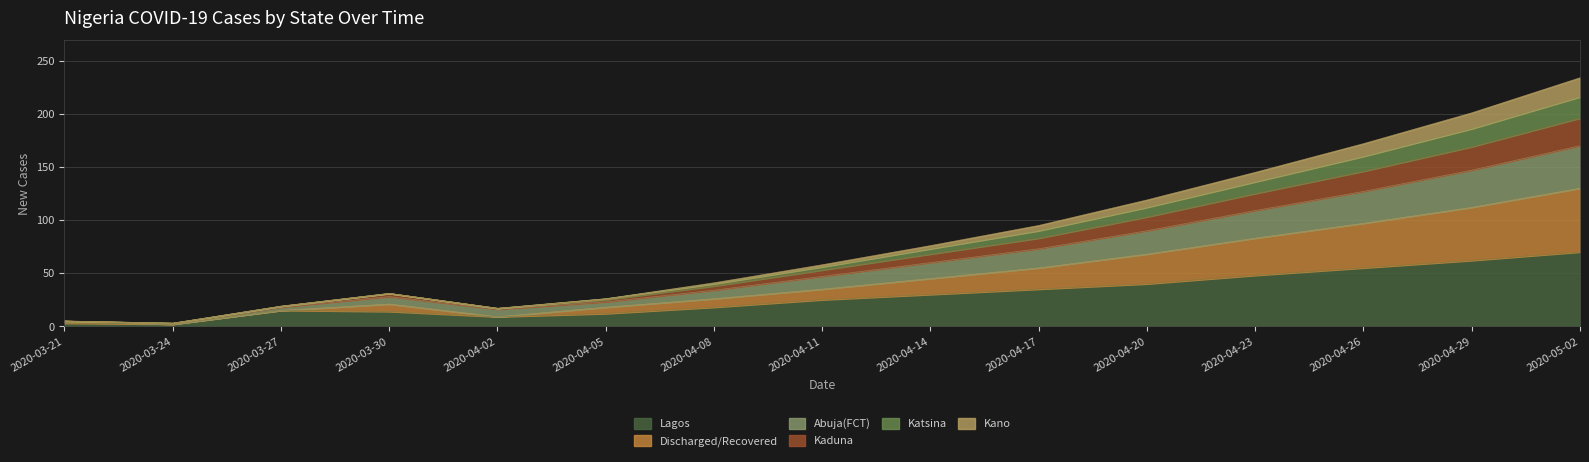

Is it true that Kano equals 200 at 2020-04-23?

False